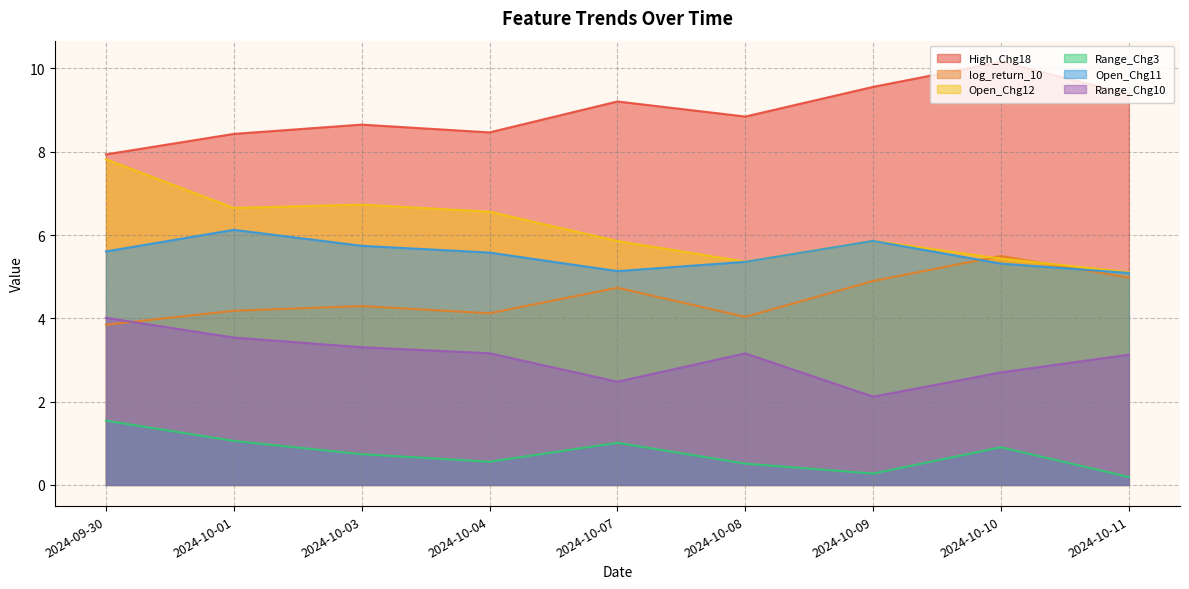

True or false: High_Chg18 and log_return_10 cross at least once.

False